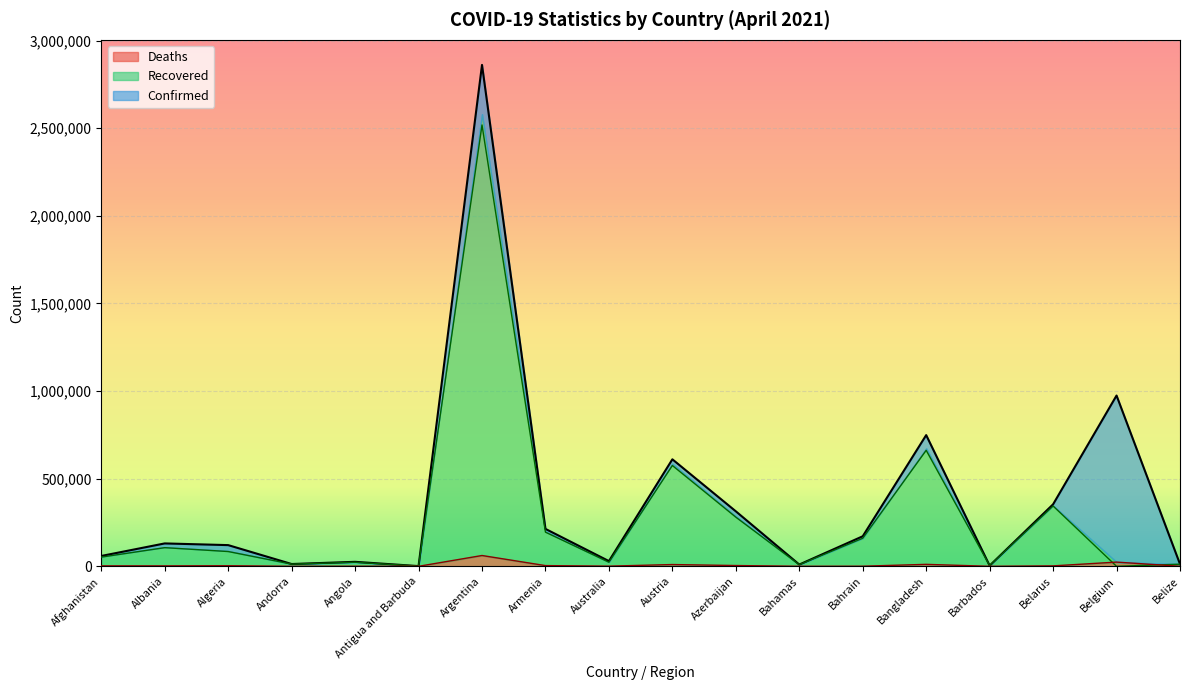

What is the difference between the second highest and second lowest values in the Deaths series?

23980